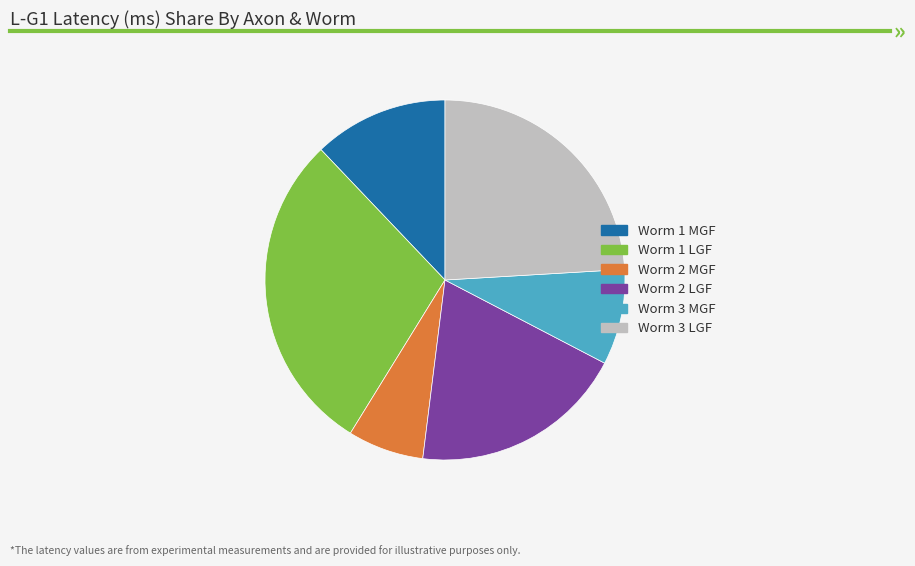

What is the smallest slice in the pie chart?

Worm 2 MGF